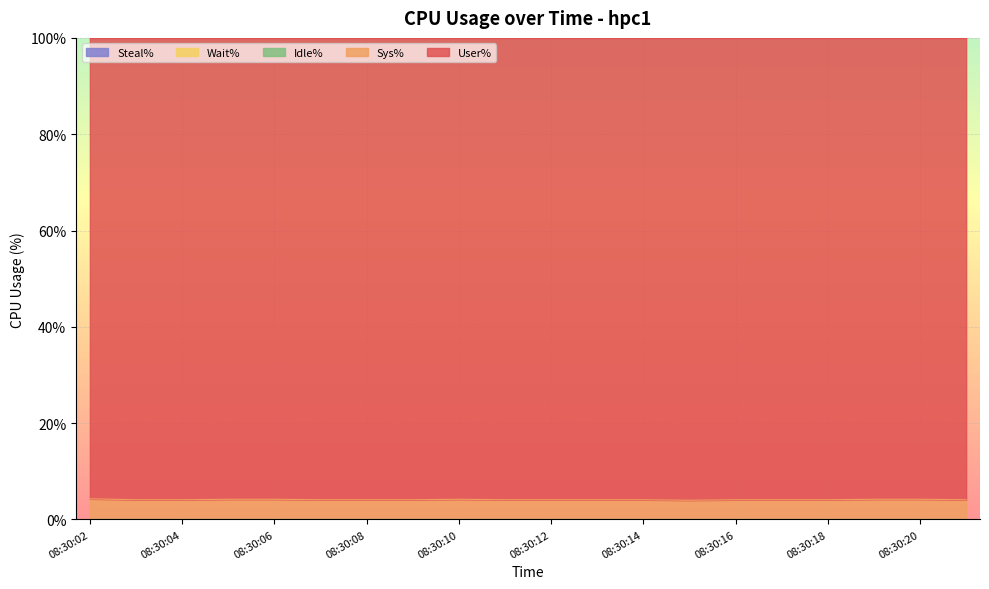

True or false: Idle% and Steal% cross at least once.

False